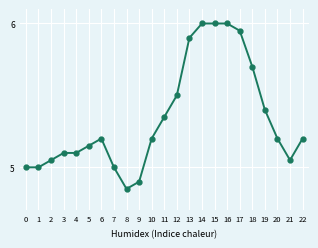

What is the change in value from 12 to 13?

+0.4